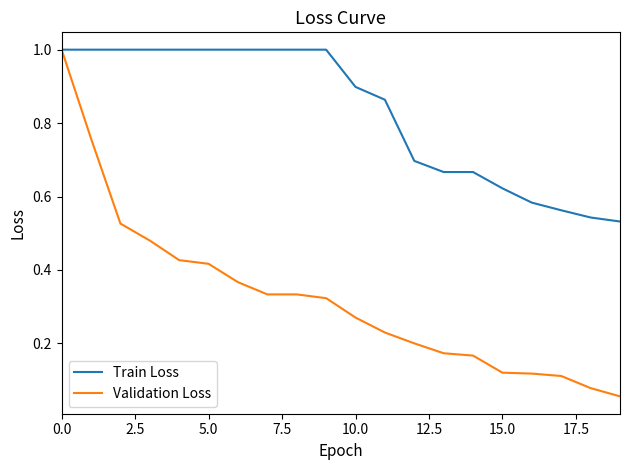

How many lines are shown in the chart?

2